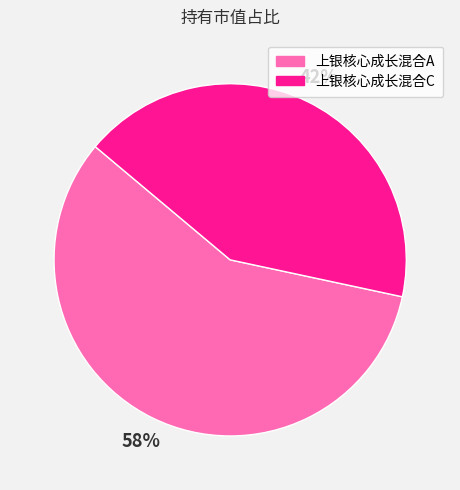

To the nearest percent, what is the combined percentage of 上银核心成长混合A and 上银核心成长混合C?

100%